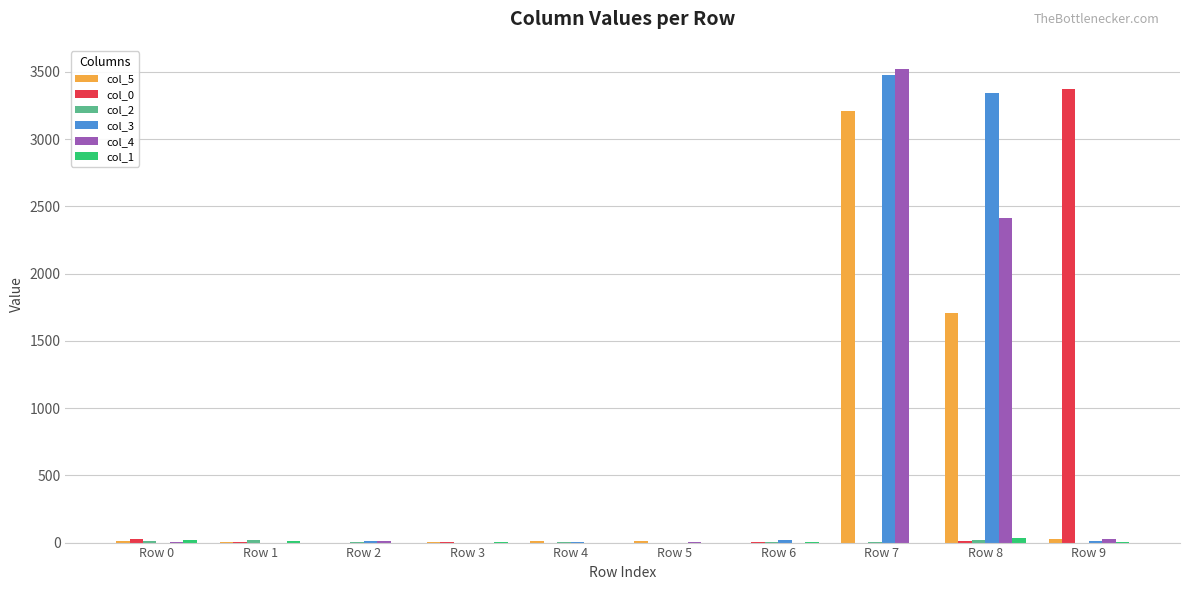

At which category is the sum across all series the highest?

Row 7